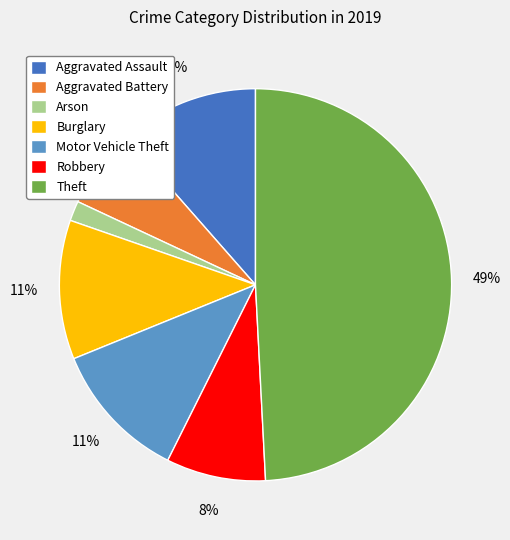

How many segments does this pie chart have?

7